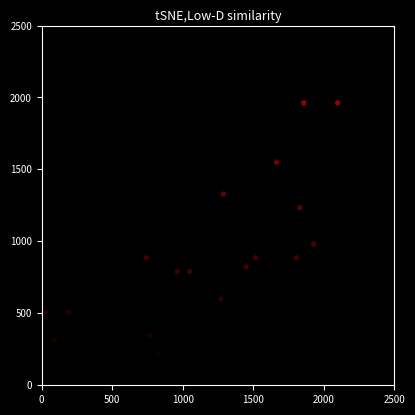

What is the range of Y values (max minus min)?

2500.0